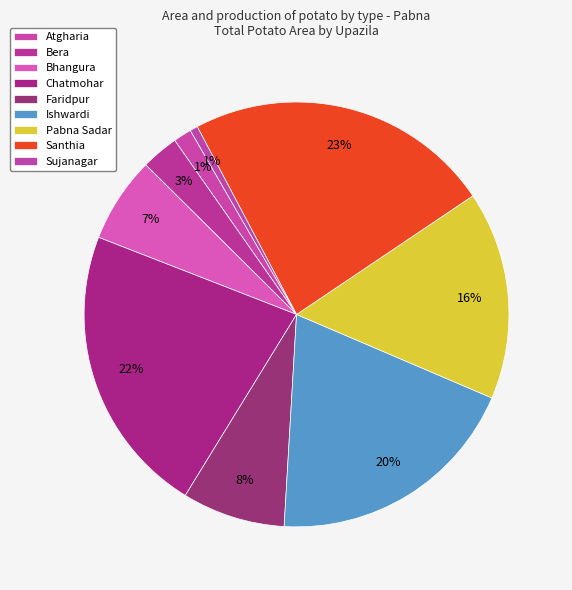

Does Chatmohar account for over 50% of the chart?

No